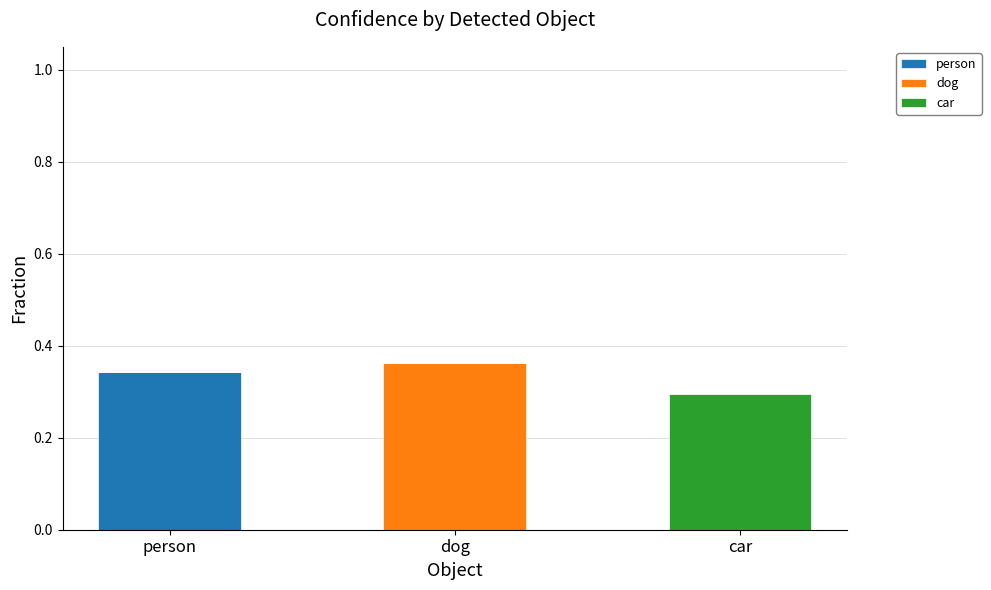

True or false: dog has a value of 0.4 at dog.

True